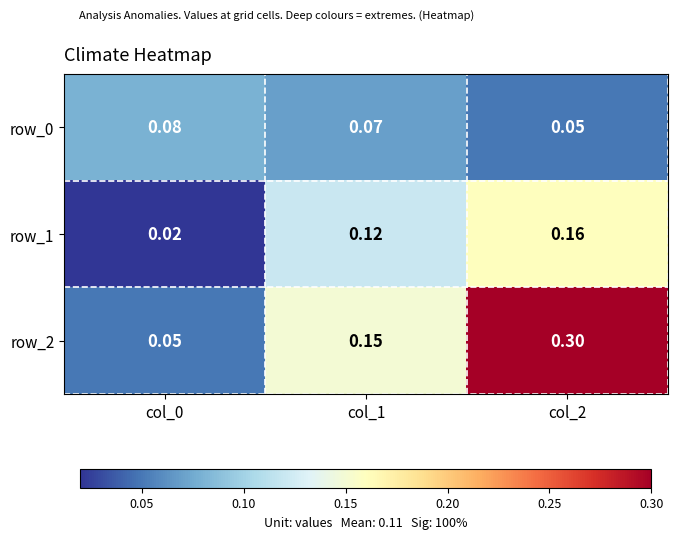

Is the value of row_2 at col_2 greater than the value of row_1 at col_1?

Yes